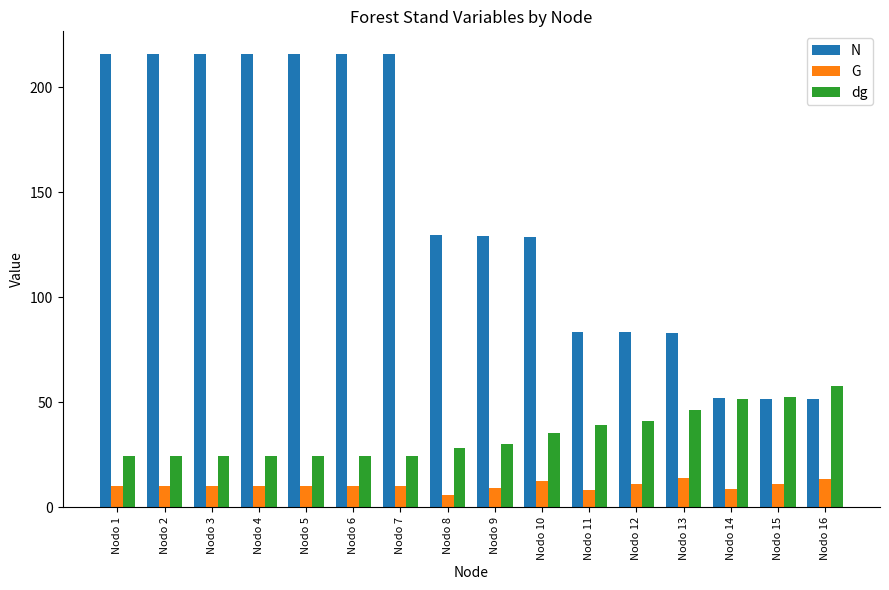

Is it true that N equals 354.3 at Nodo 2?

False